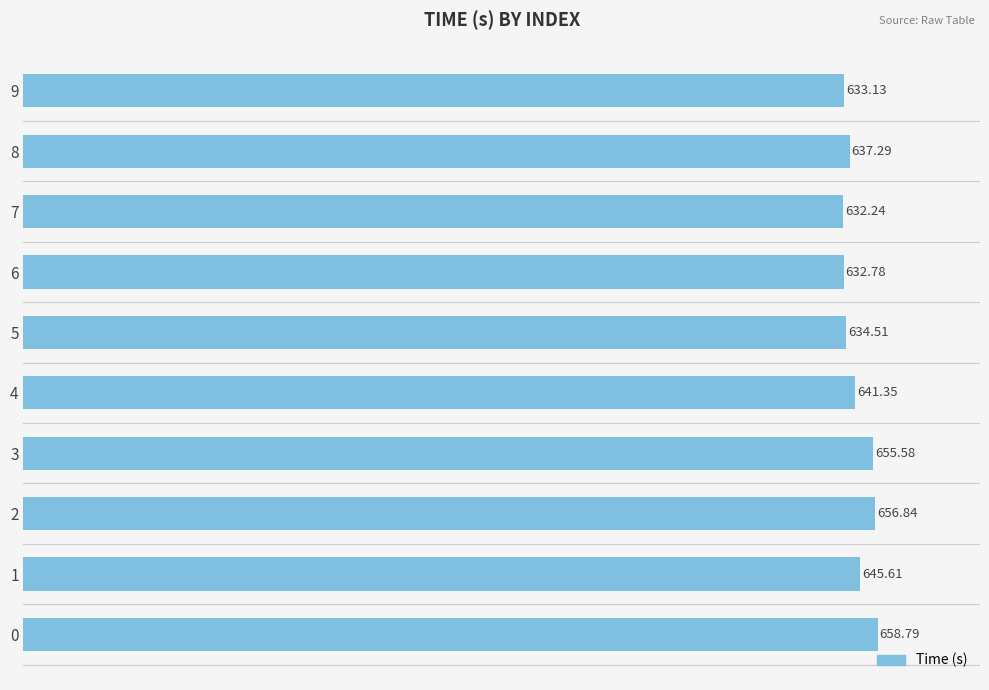

Does the chart contain stacked bars?

No